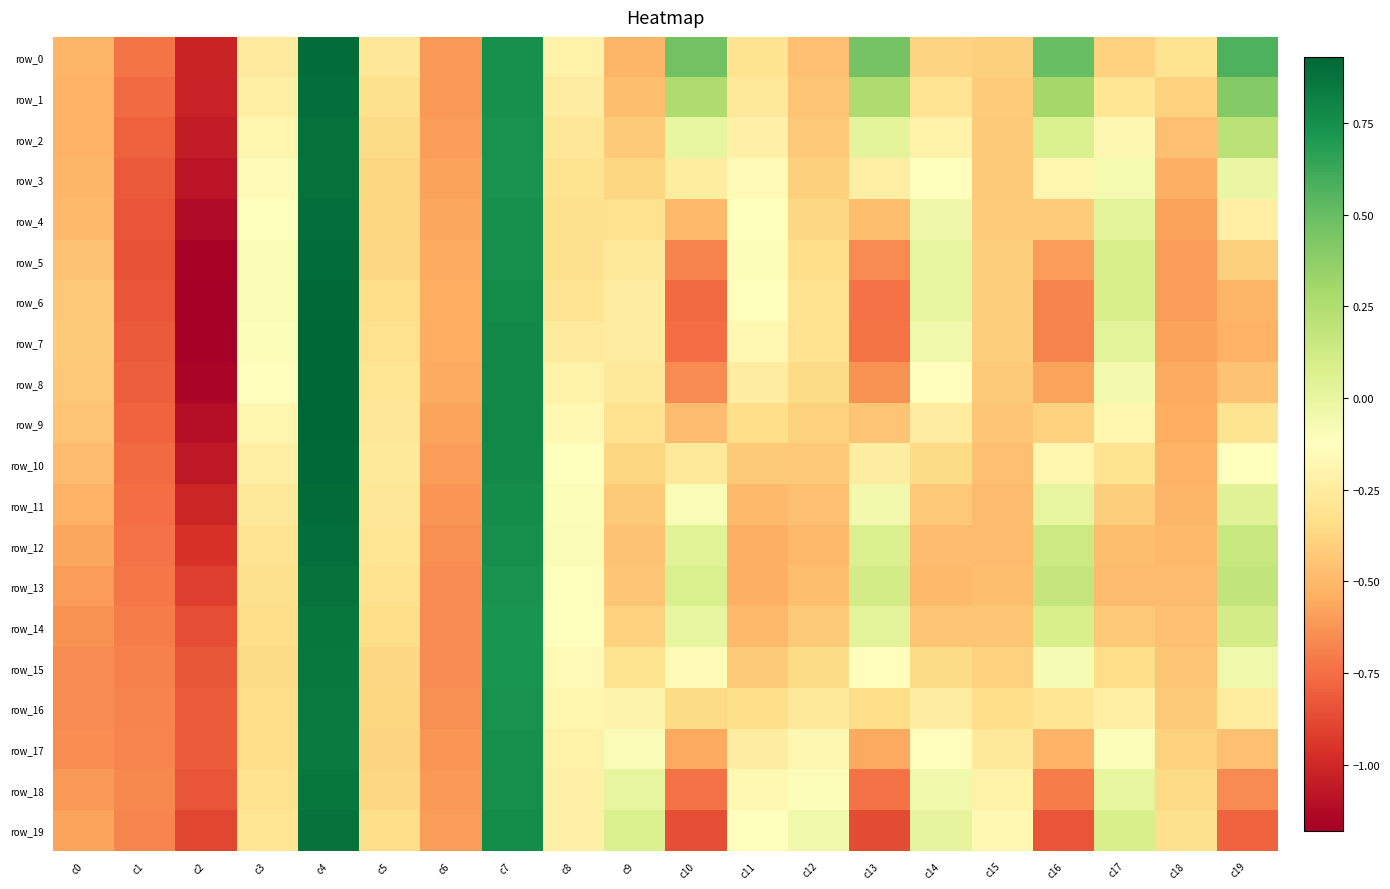

At which label does row_18 first exceed 0?

c4